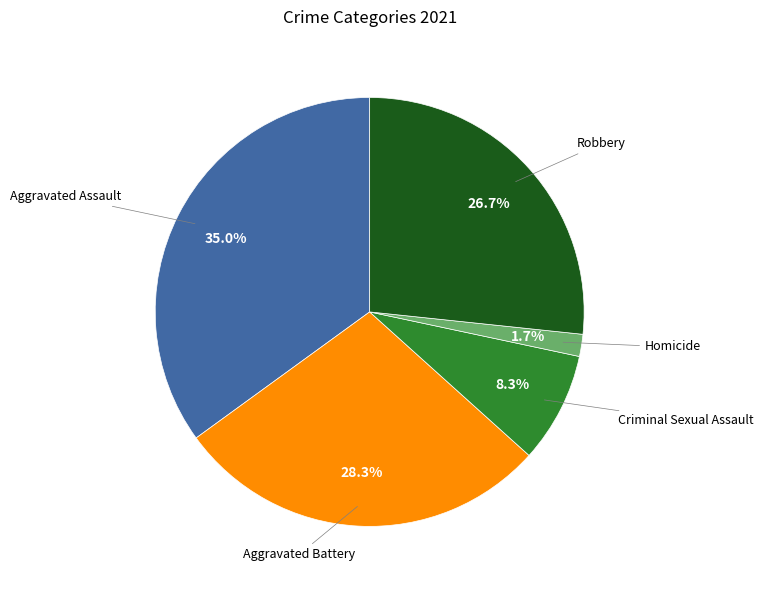

Is there any slice that represents more than half of the pie?

No